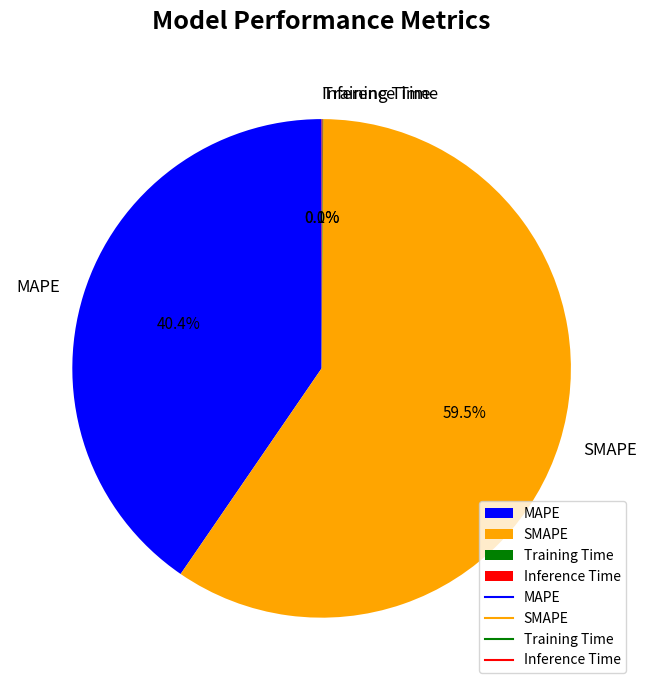

To the nearest percent, what is the average slice percentage?

25%